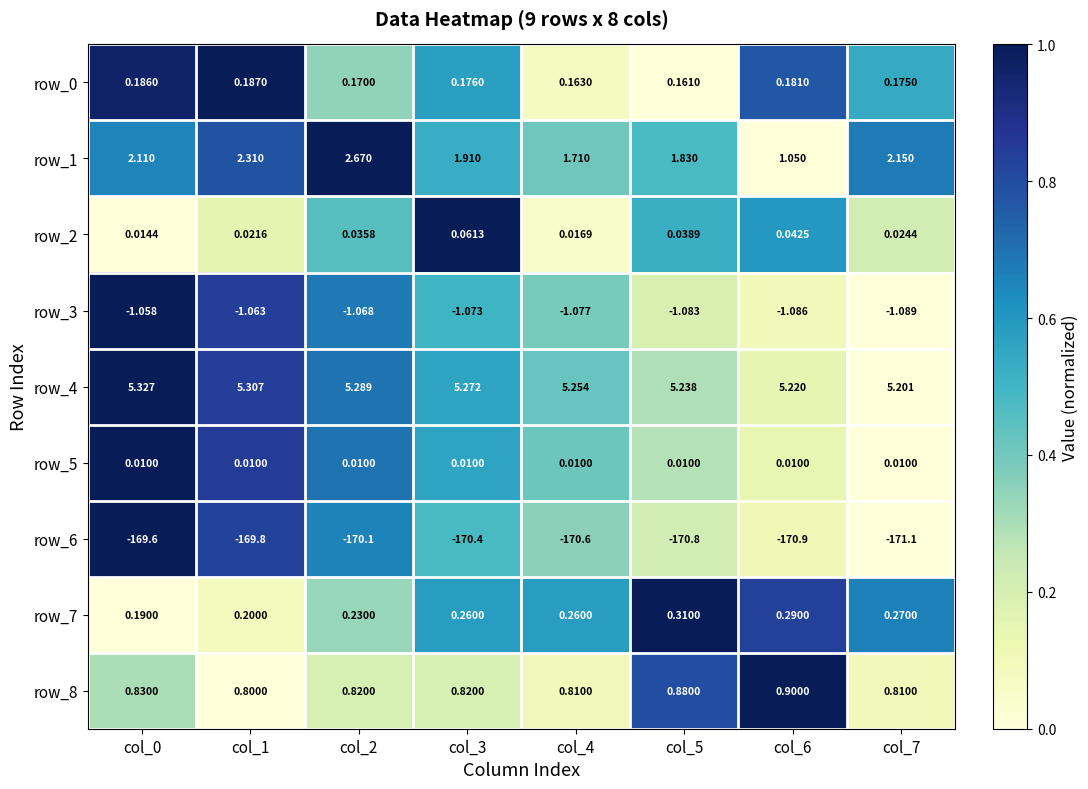

Reading left to right, what are all the values shown in this chart?

row_0: 1.0	1.0	0.3	0.6	0.1	0.0	0.8	0.5
row_1: 0.7	0.8	1.0	0.5	0.4	0.5	0.0	0.7
row_2: 0.0	0.2	0.5	1.0	0.1	0.5	0.6	0.2
row_3: 1.0	0.8	0.7	0.5	0.4	0.2	0.1	0.0
row_4: 1.0	0.8	0.7	0.6	0.4	0.3	0.1	0.0
row_5: 1.0	0.9	0.7	0.6	0.4	0.3	0.1	0.0
row_6: 1.0	0.8	0.7	0.5	0.4	0.2	0.1	0.0
row_7: 0.0	0.1	0.3	0.6	0.6	1.0	0.8	0.7
row_8: 0.3	0.0	0.2	0.2	0.1	0.8	1.0	0.1